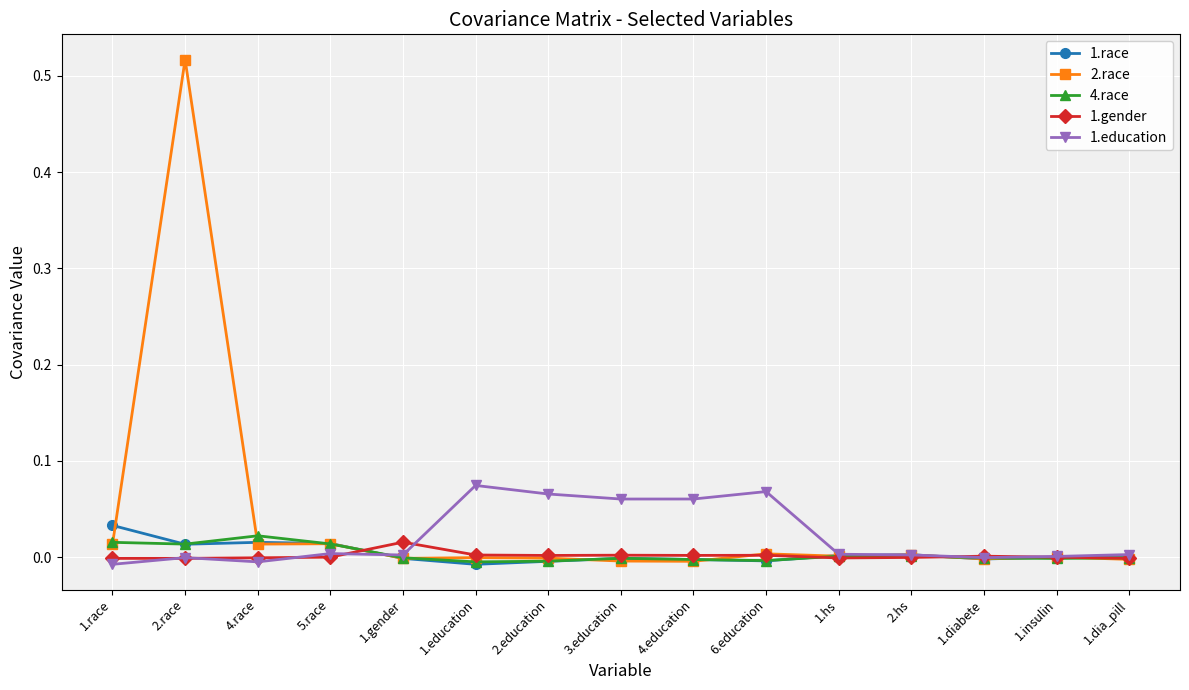

List the series in order of their peak value, highest first.

2.race, 1.education, 1.race, 4.race, 1.gender